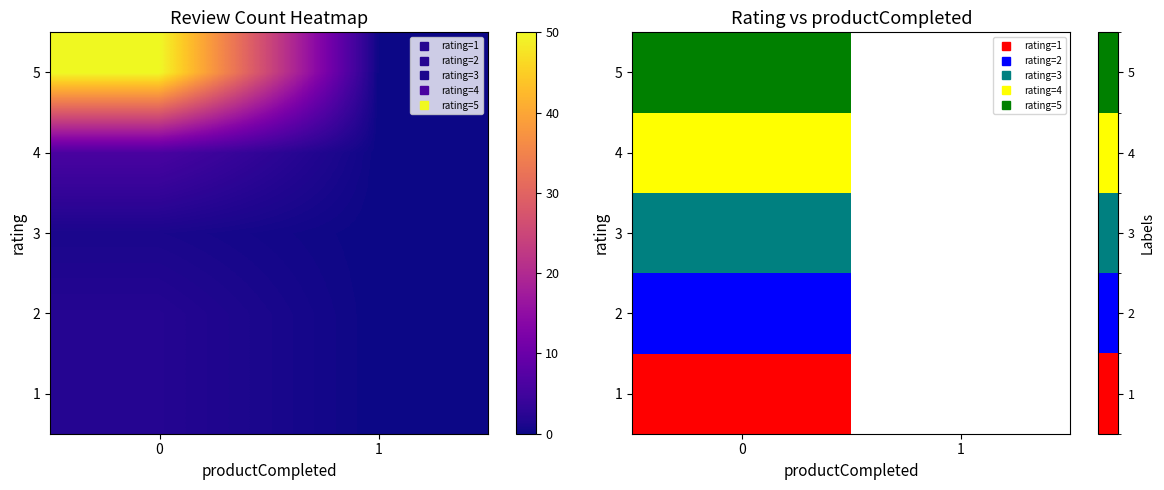

What is the highest value of the 3 series?

3.0